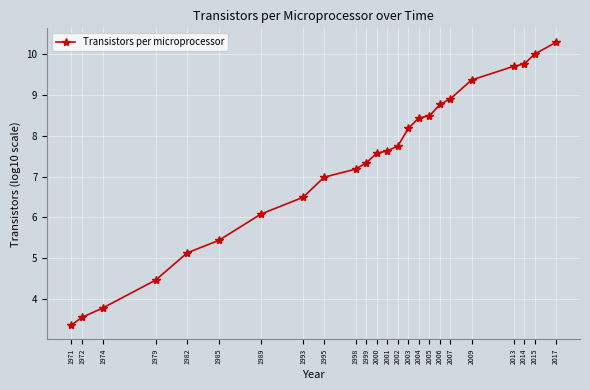

What is the average value?

7.3